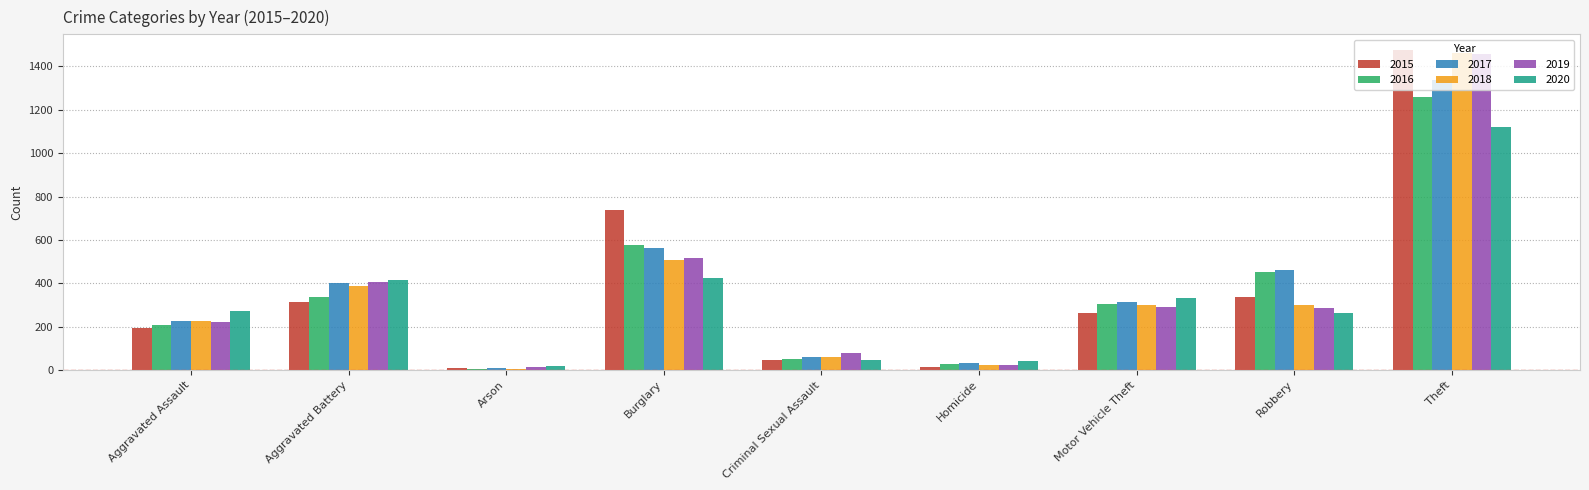

At how many categories does at least one series exceed 1371?

1